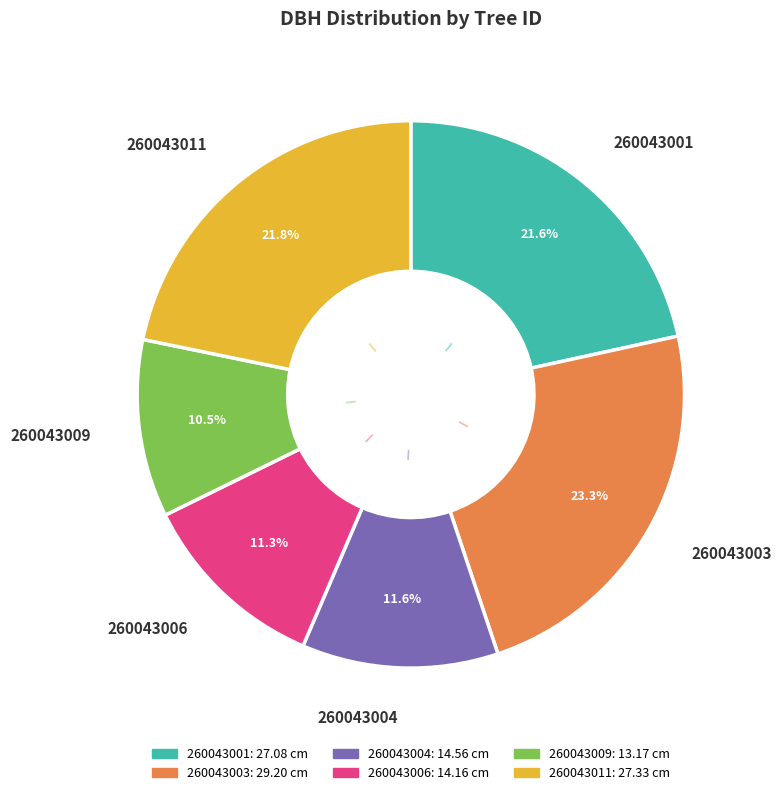

Combined, do 260043009 and 260043011 account for over 50%?

No